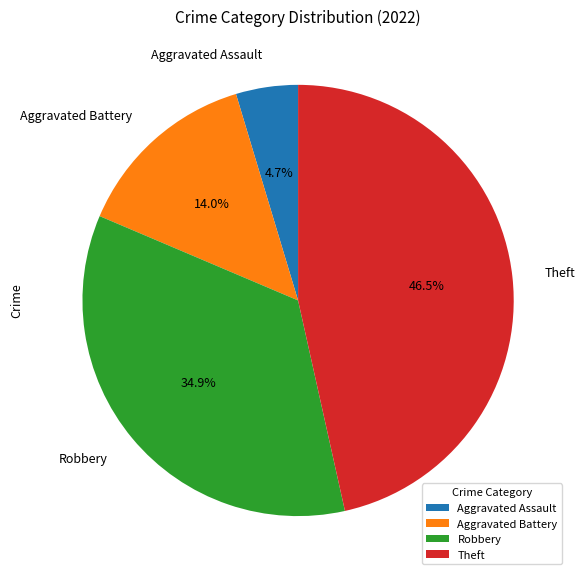

Does Aggravated Assault account for over 50% of the chart?

No